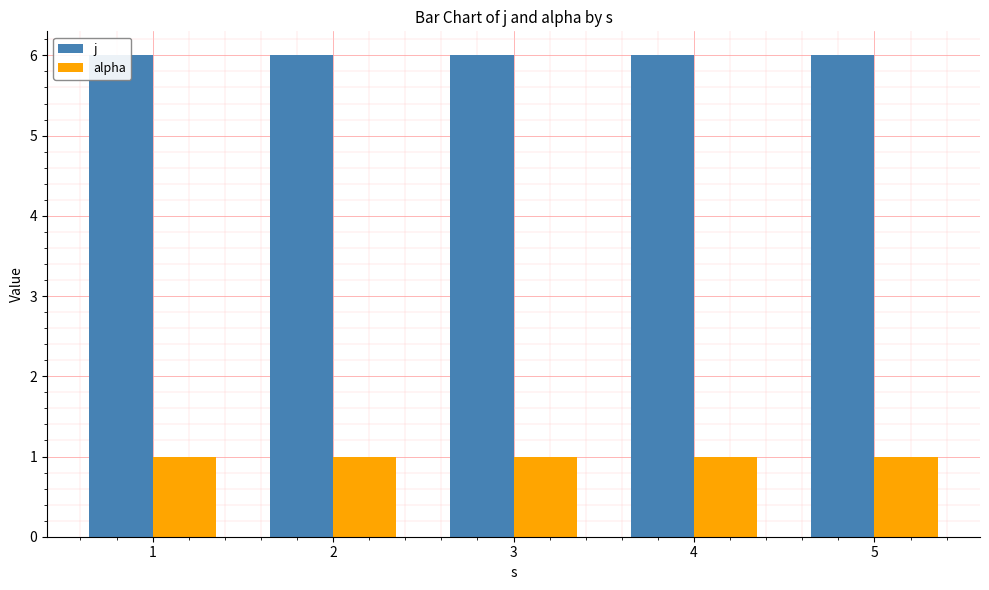

Rank the series by their maximum value, from lowest to highest.

alpha, j